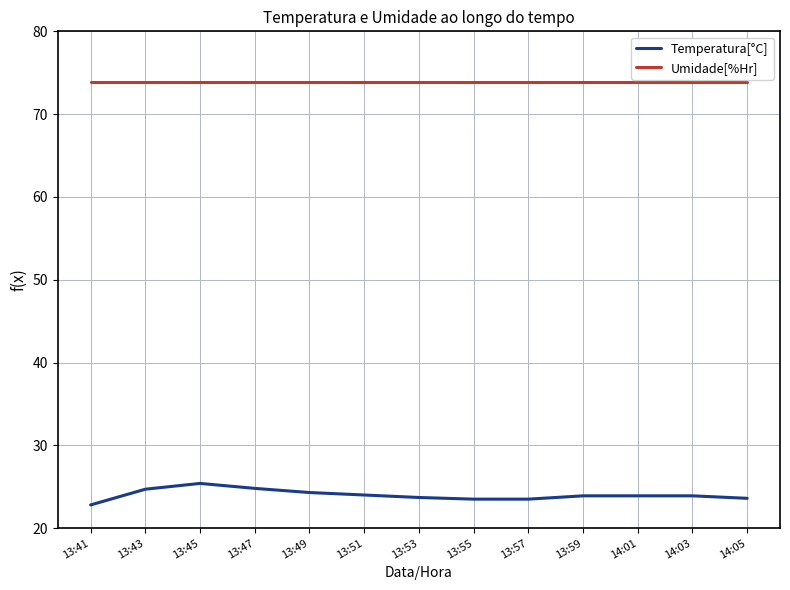

The value of Umidade[%Hr] at 14:03 is 73.9. True or false?

True